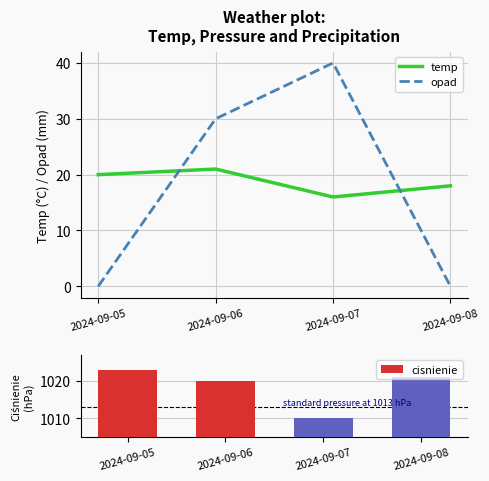

Reading right to left, list all the values displayed in this chart.

temp: 18	16	21	20
opad: 0	40	30	0
cisnienie: 1021	1010	1020	1023